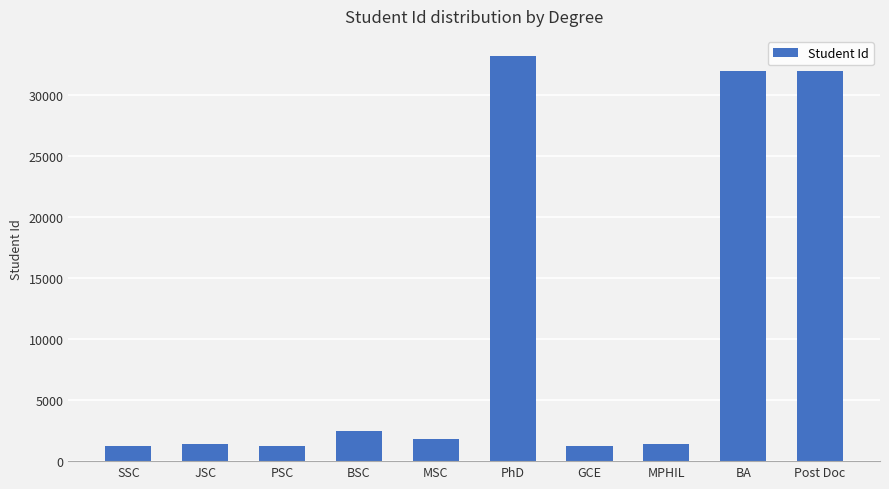

Which category has the highest value across all series?

PhD